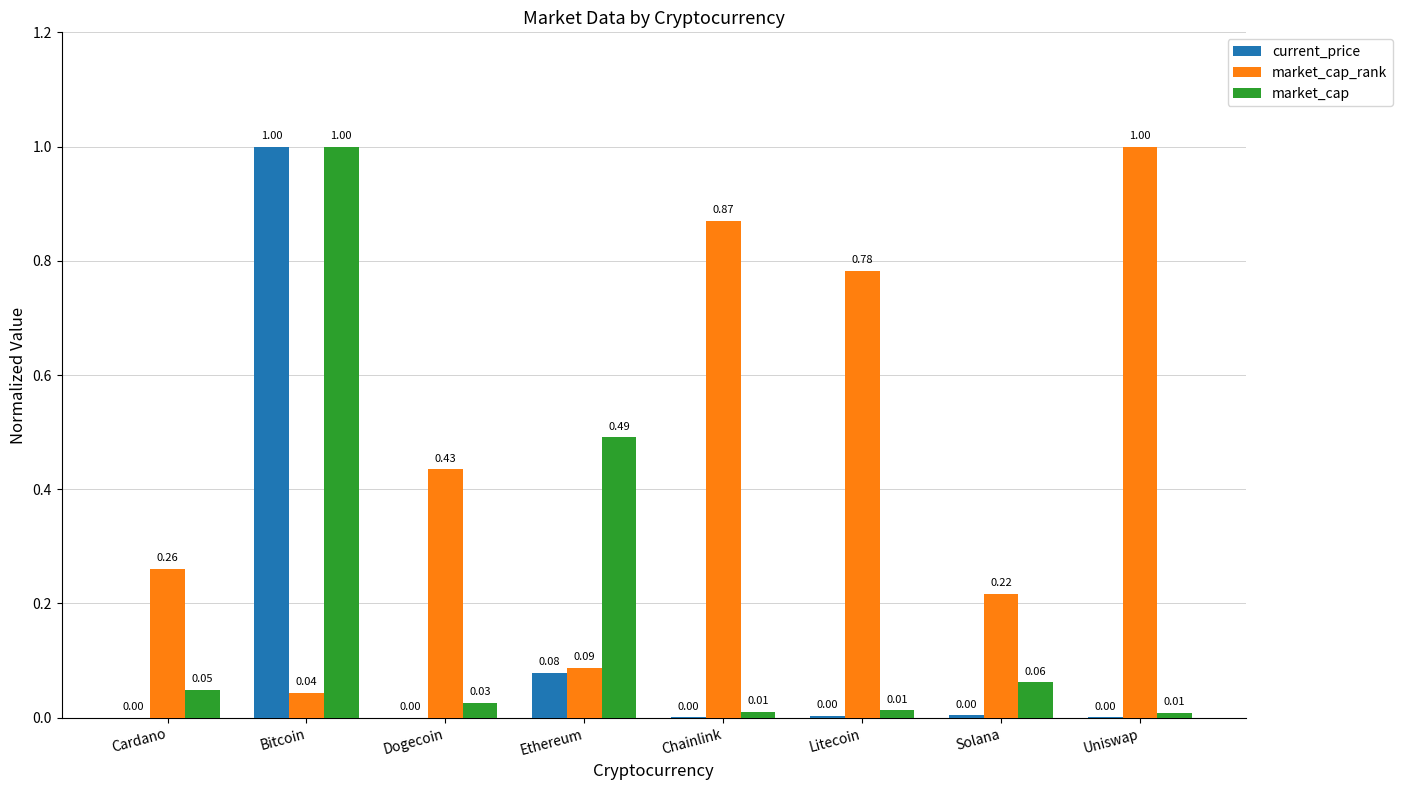

What is the sum of all market_cap values?

1.7